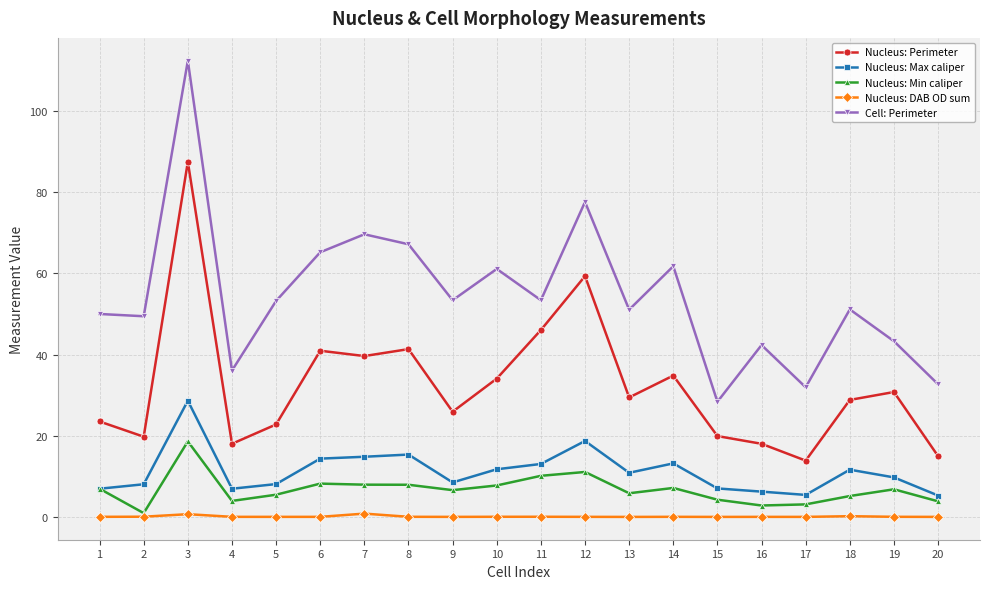

Between 4 and 14, which series saw the biggest shift?

Cell: Perimeter